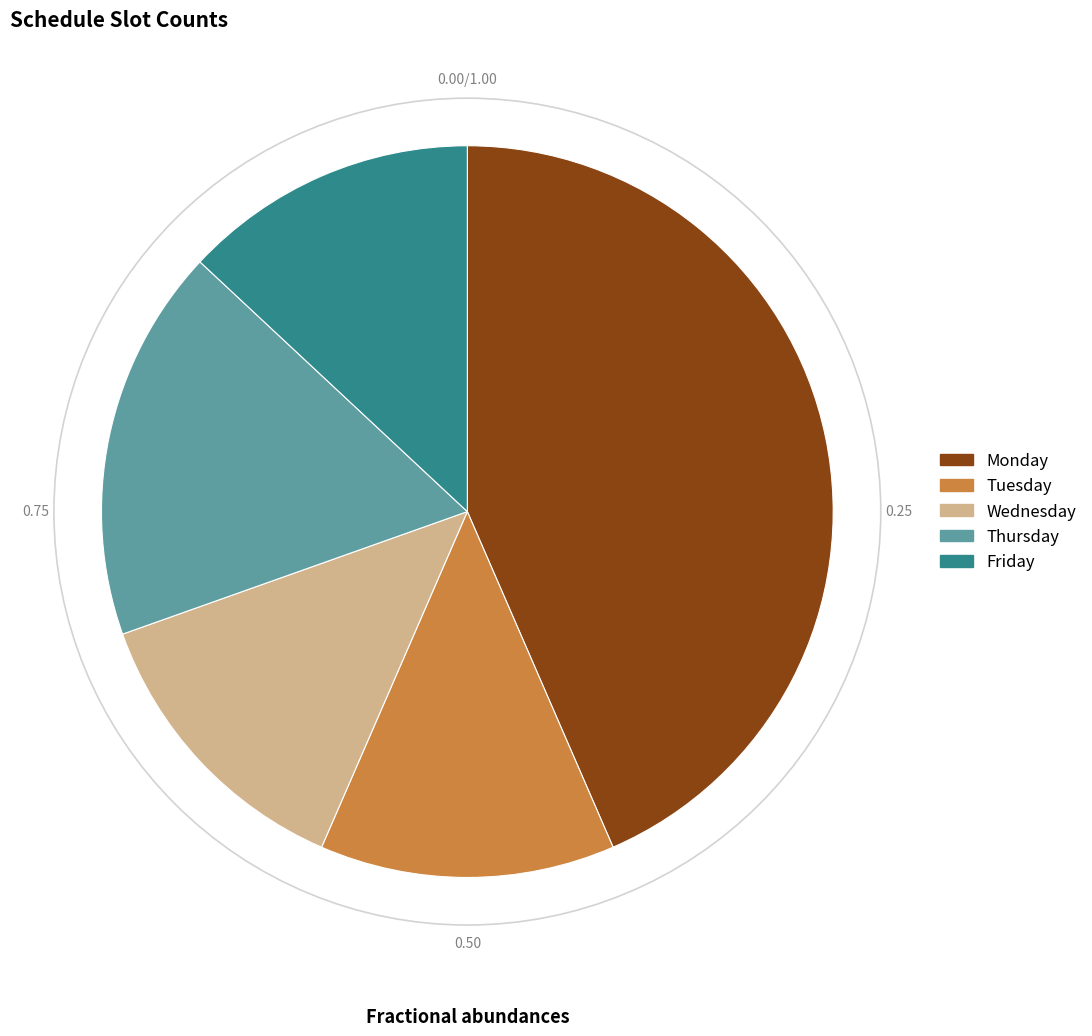

Between Thursday and Tuesday, which is larger?

Thursday